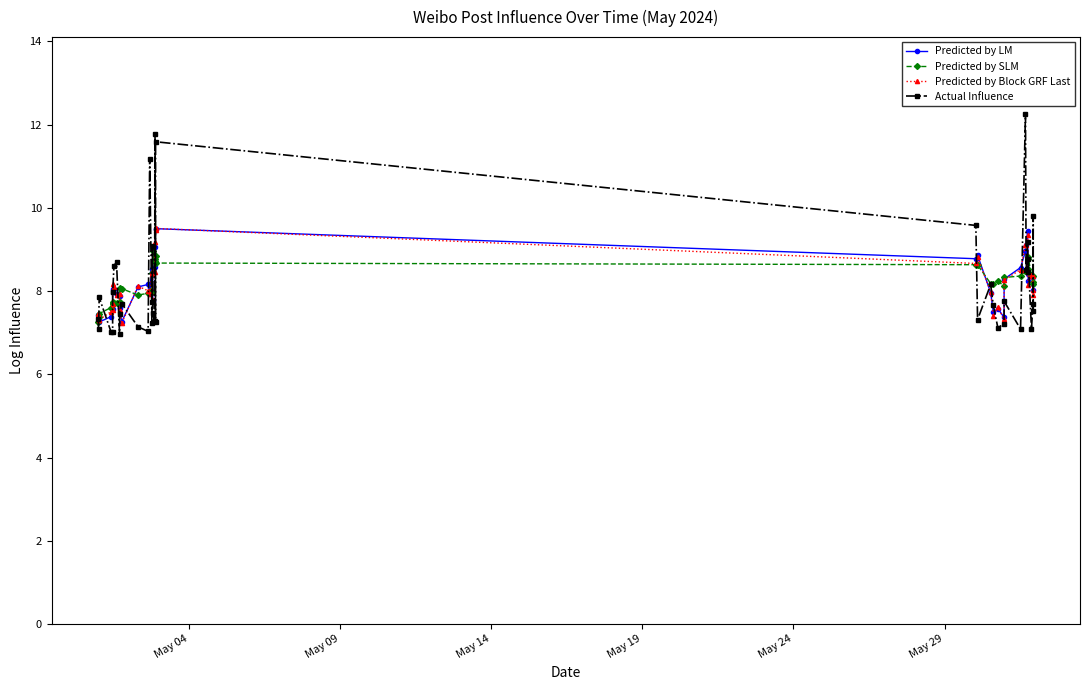

What is the value of the Predicted by LM point at the 4th from the left?

7.4